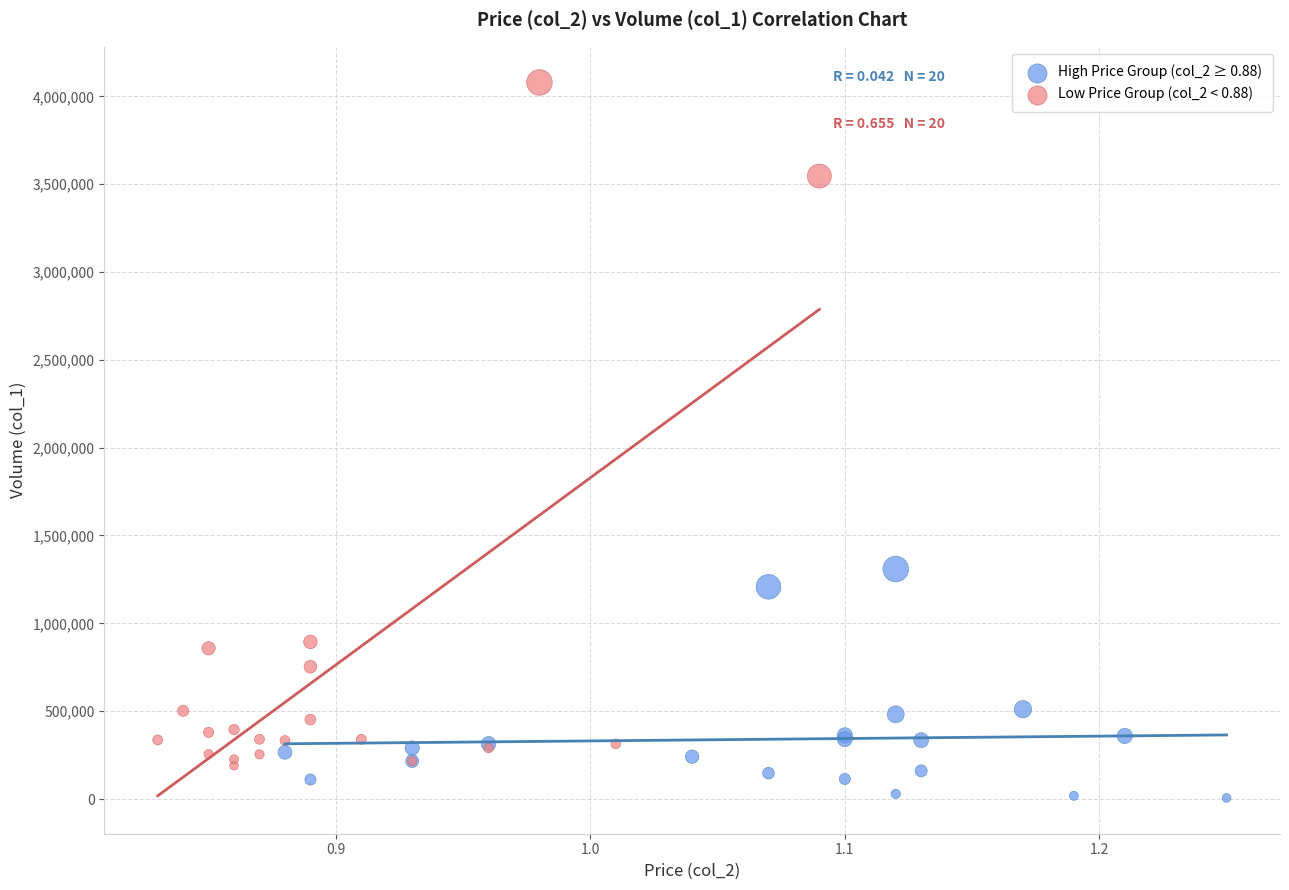

Which series contains the lowest Y value?

High Price Group (col_2 ≥ 0.88)